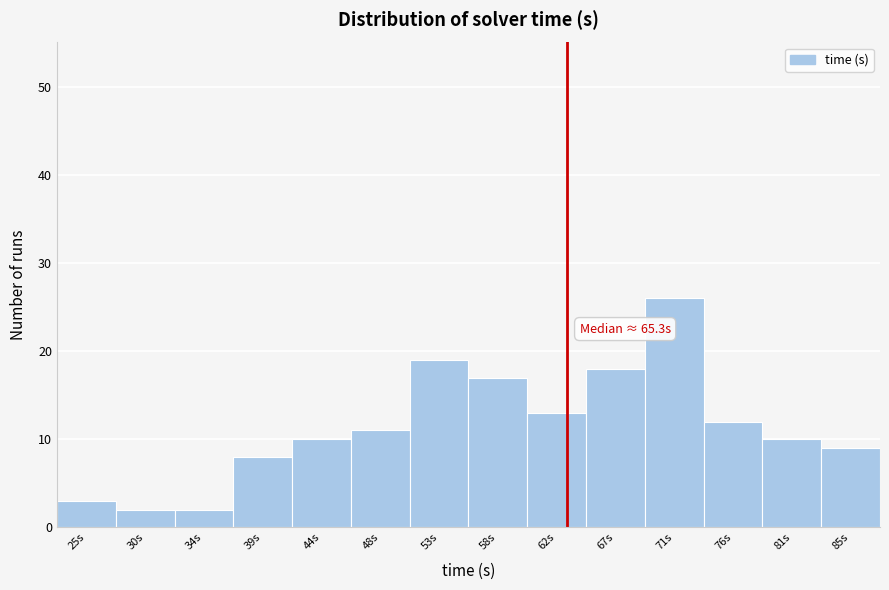

Reading left to right, extract all data points from this chart.

3	2	2	8	10	11	19	17	13	18	26	12	10	9